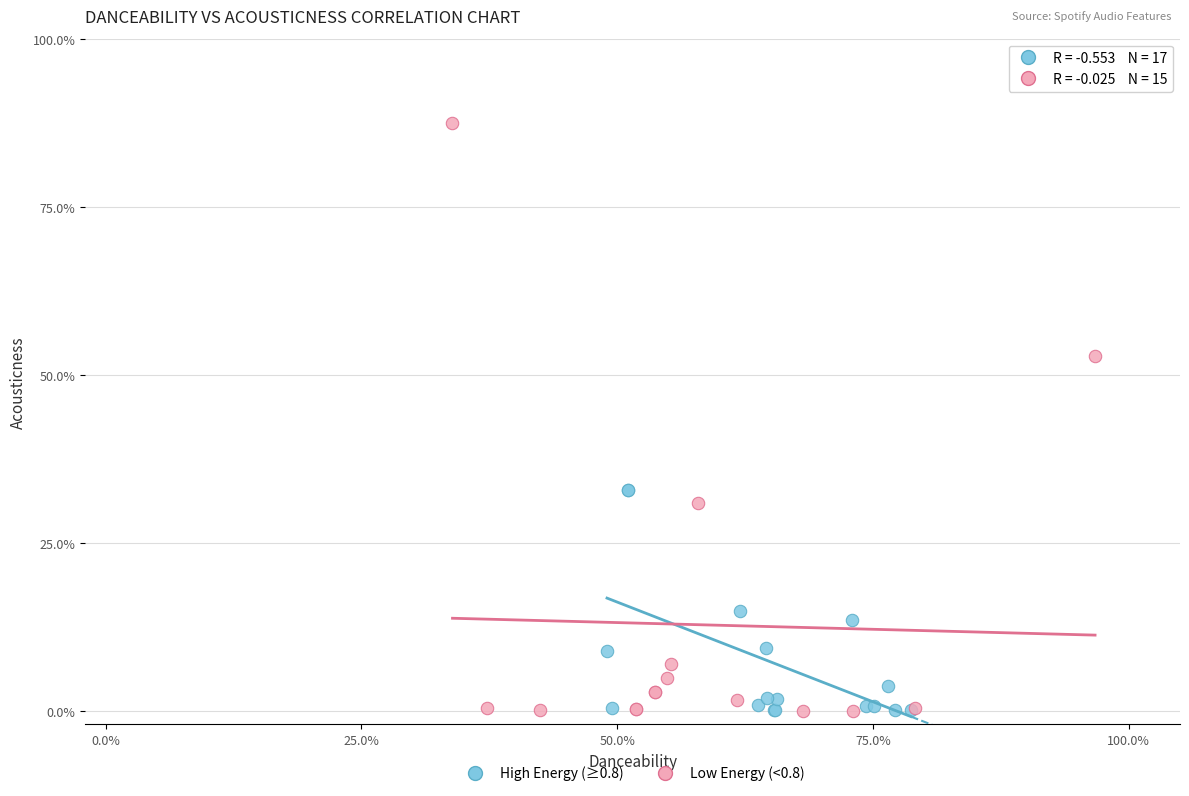

Which series has the widest spread of Y values?

Low Energy (<0.8)